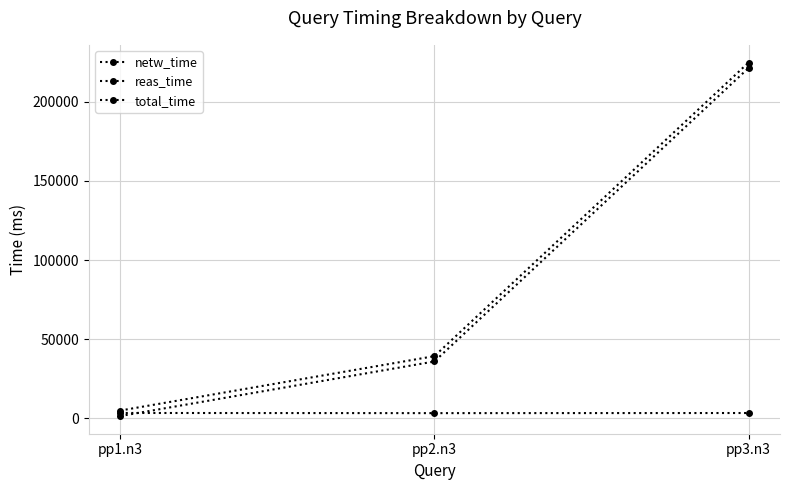

List the series in order of their peak value, lowest first.

netw_time, reas_time, total_time